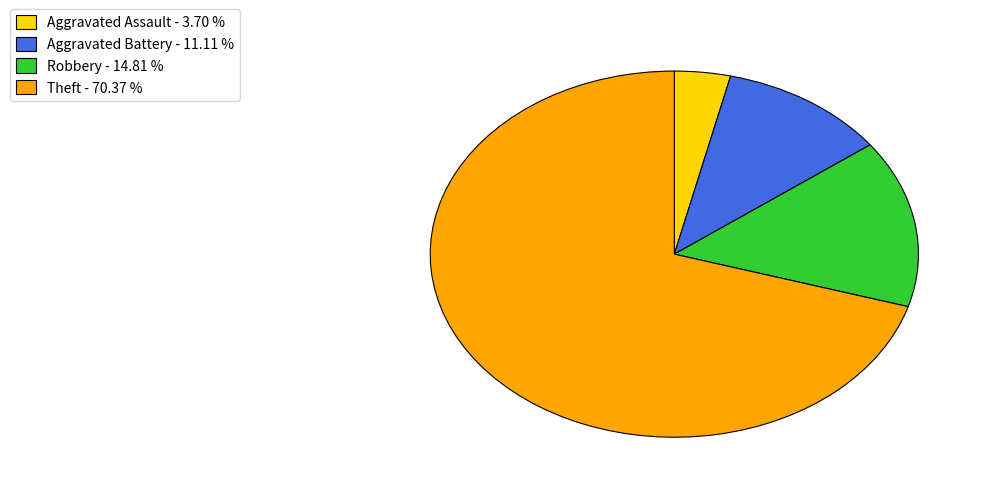

Is there a majority slice in this chart?

Yes